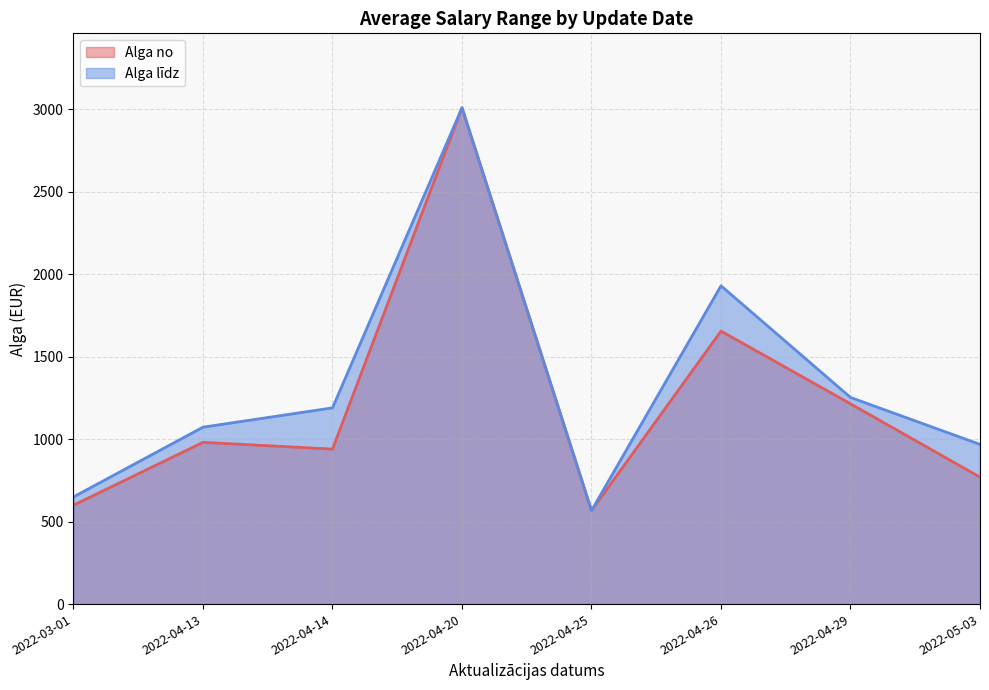

Between 2022-04-25 and 2022-05-03, which series saw the biggest shift?

Alga līdz